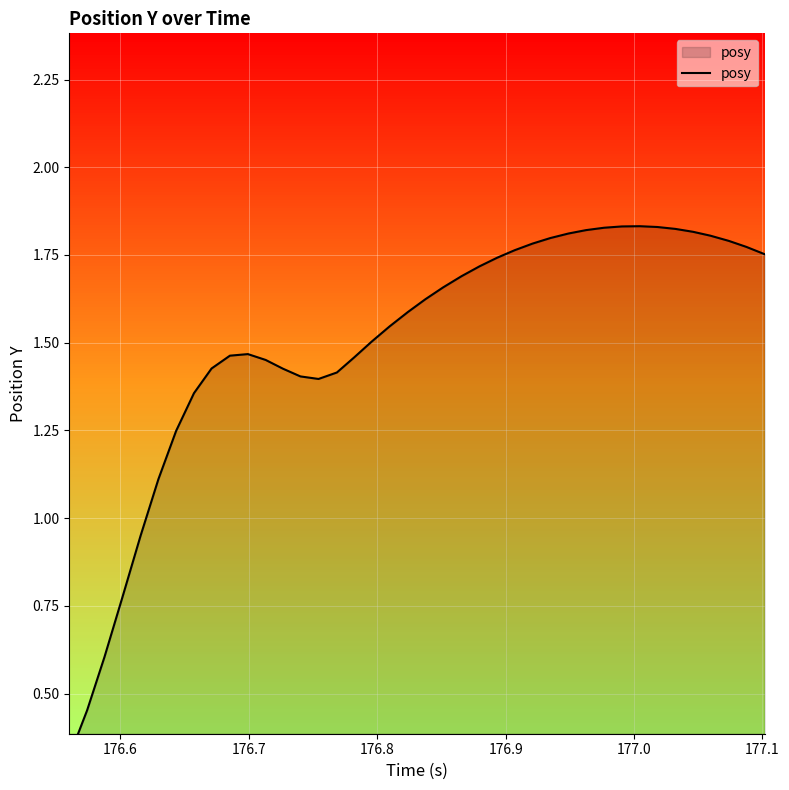

The chart shows a value of 2.4 at 20. True or false?

False